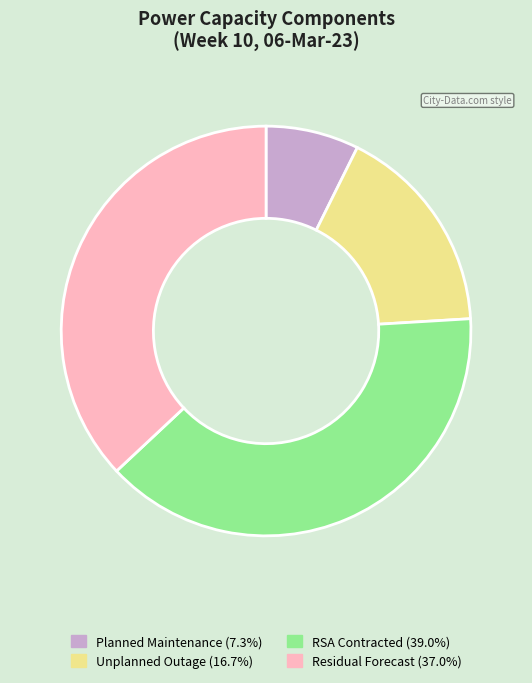

Approximately how many times larger is the value at Residual Forecast compared to RSA Contracted?

0.9